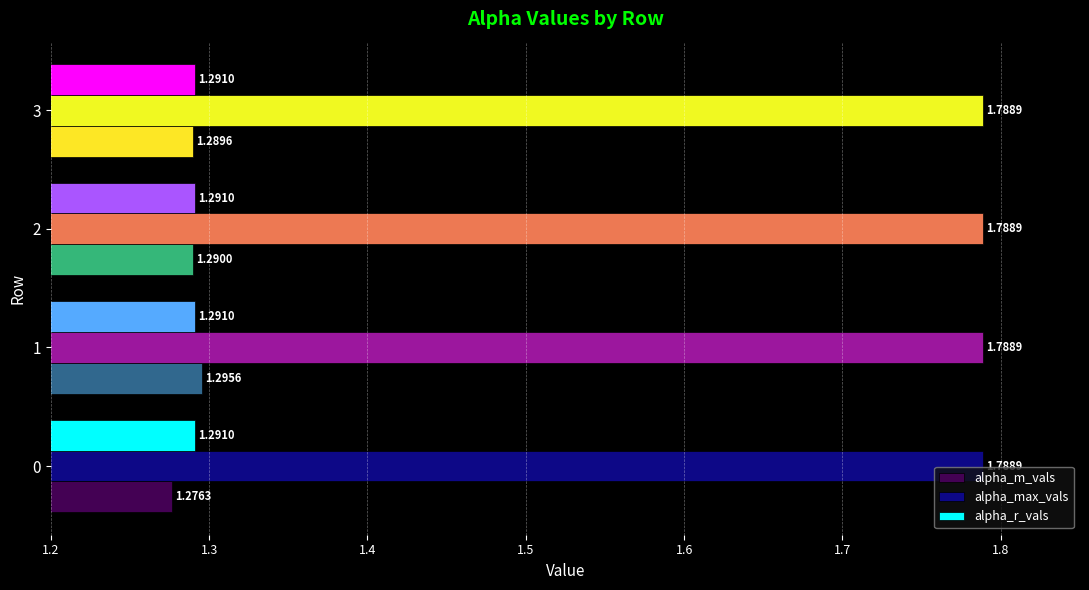

Rank the series by their maximum value, from lowest to highest.

alpha_r_vals, alpha_m_vals, alpha_max_vals